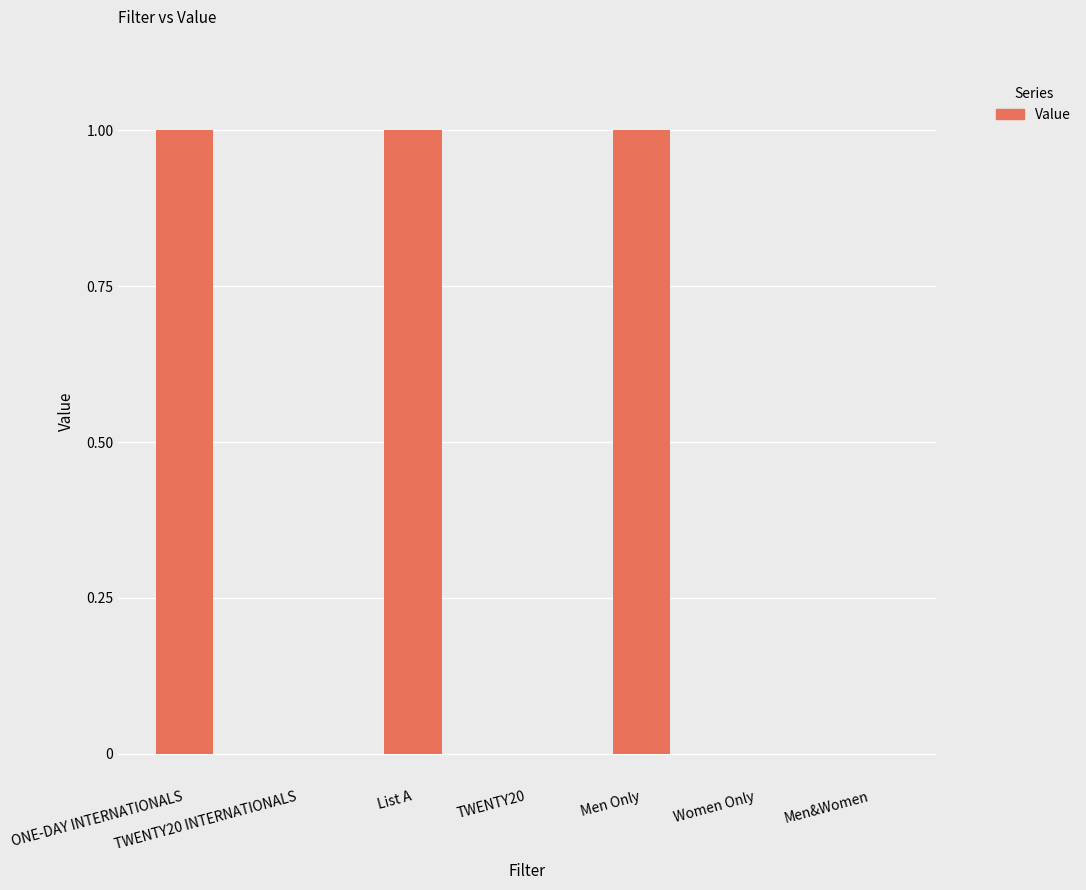

The chart shows a value of 1 at Men&Women. True or false?

False